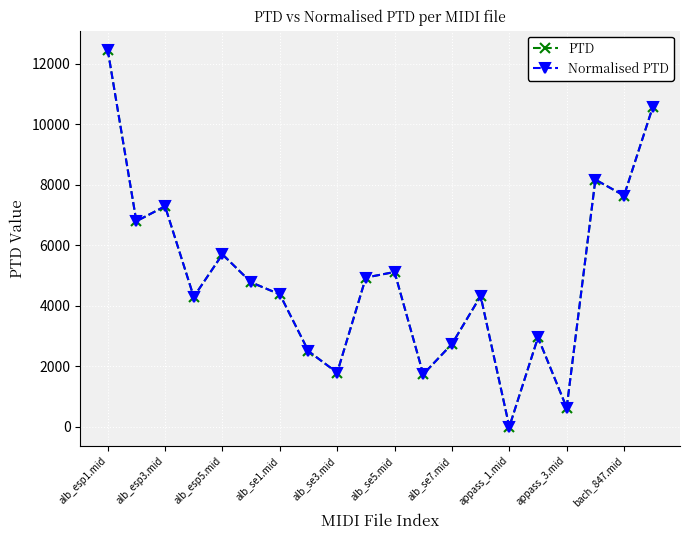

Which series has the largest range (max minus min)?

PTD